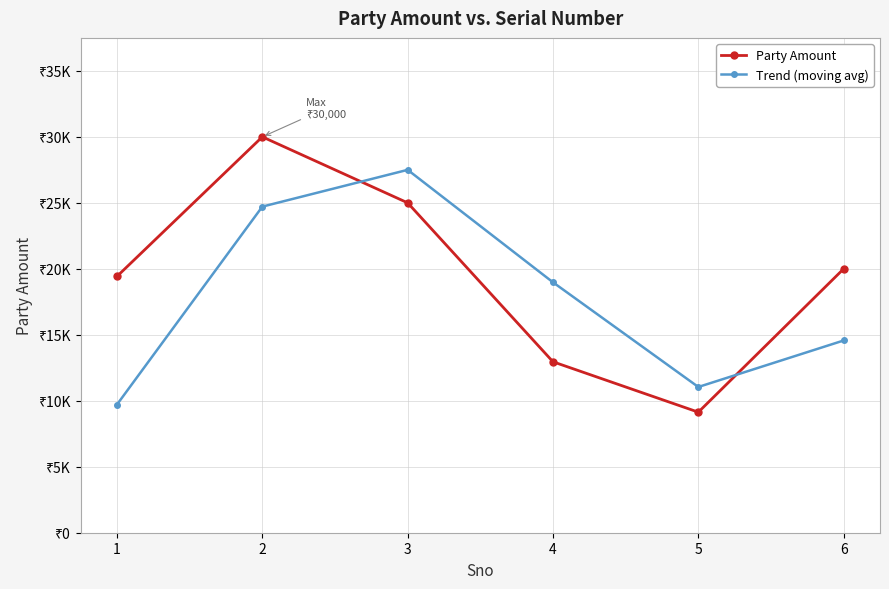

What is the maximum value shown in the chart?

30000